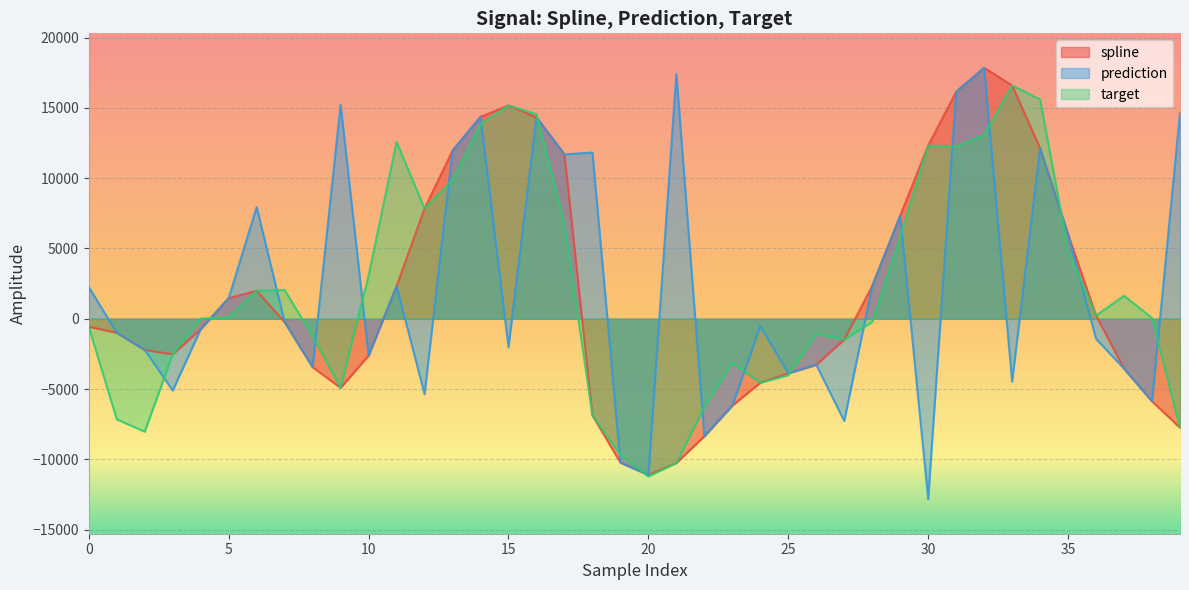

In spline, how many points are higher than both neighbors (excluding endpoints)?

3